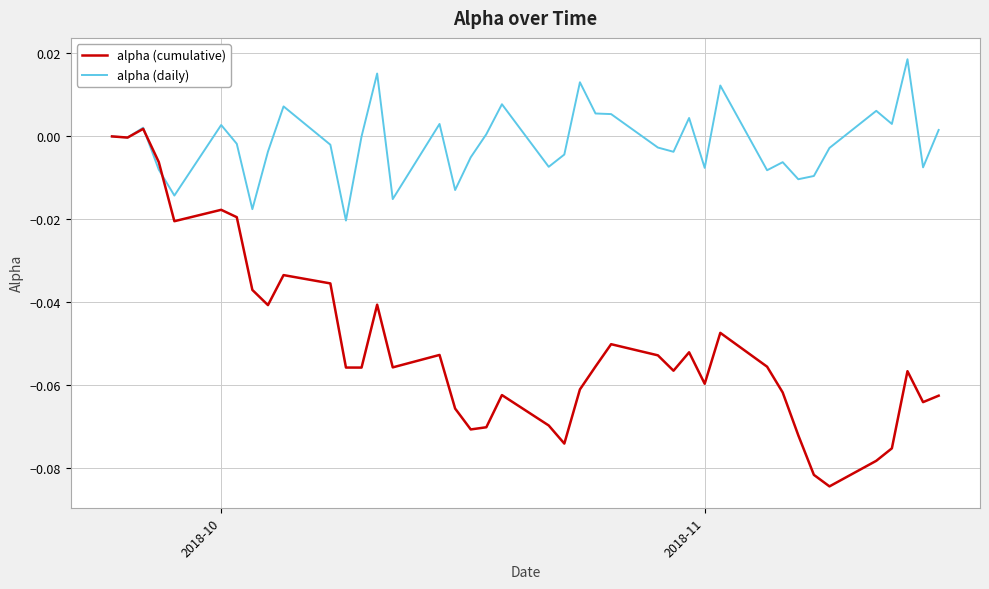

List the series in order of their peak value, highest first.

alpha (daily), alpha (cumulative)